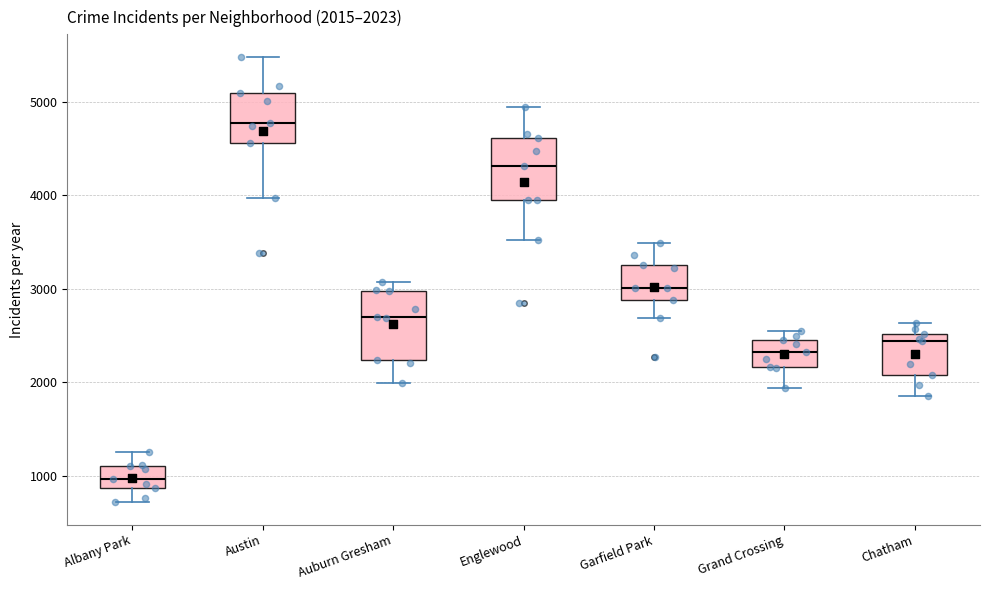

Which box's median line is the lowest?

Albany Park